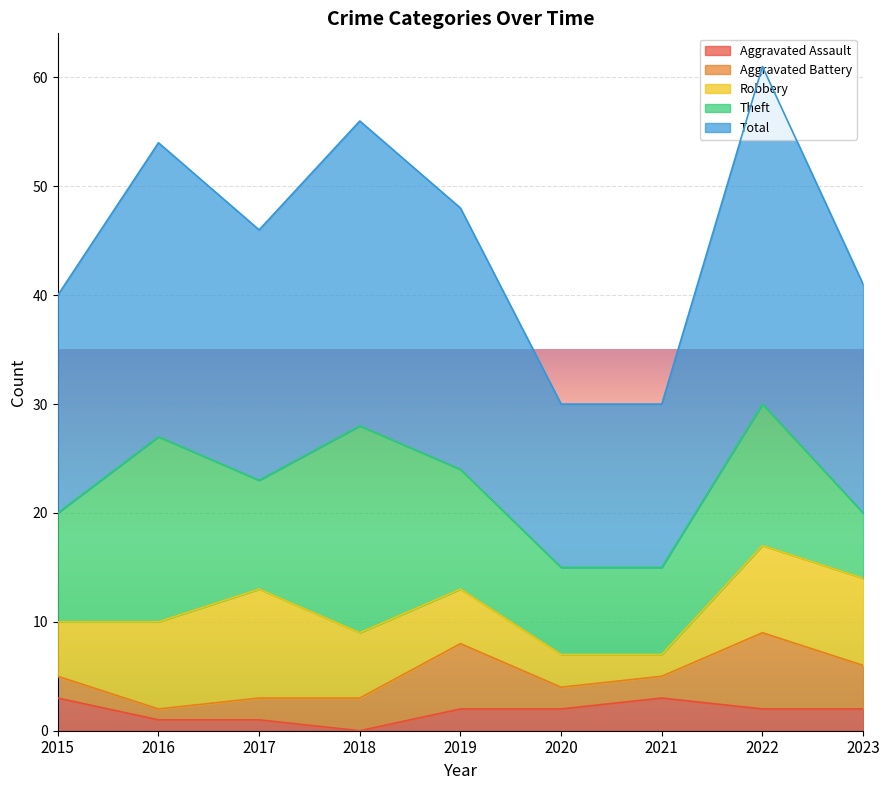

Reading left to right, transcribe all the data shown in this chart.

Aggravated Assault: 2015=3	2016=1	2017=1	2018=0	2019=2	2020=2	2021=3	2022=2	2023=2
Aggravated Battery: 2015=2	2016=1	2017=2	2018=3	2019=6	2020=2	2021=2	2022=7	2023=4
Robbery: 2015=5	2016=8	2017=10	2018=6	2019=5	2020=3	2021=2	2022=8	2023=8
Theft: 2015=10	2016=17	2017=10	2018=19	2019=11	2020=8	2021=8	2022=13	2023=6
Total: 2015=20	2016=27	2017=23	2018=28	2019=24	2020=15	2021=15	2022=31	2023=21